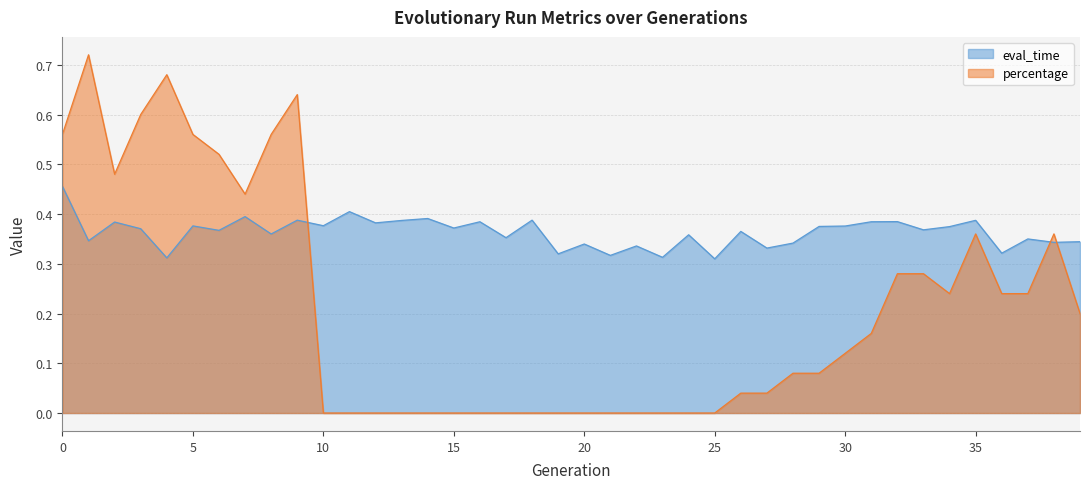

True or false: eval_time and percentage intersect in this chart.

True